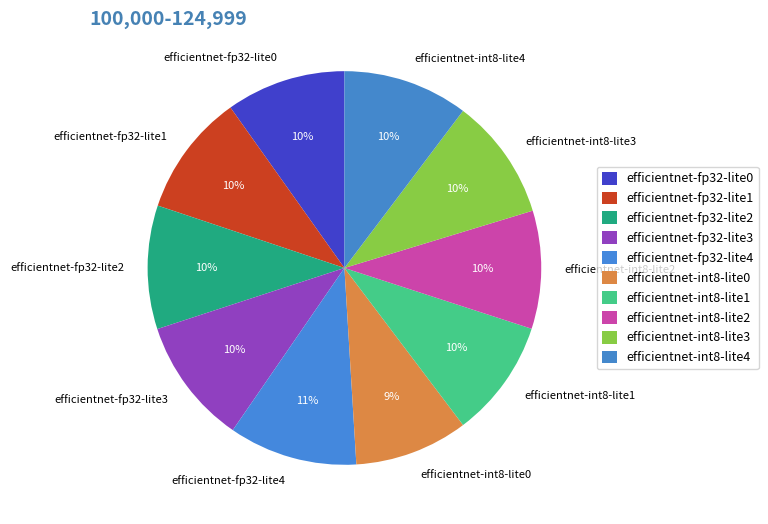

To the nearest percent, what percentage of the pie is efficientnet-int8-lite0?

9%